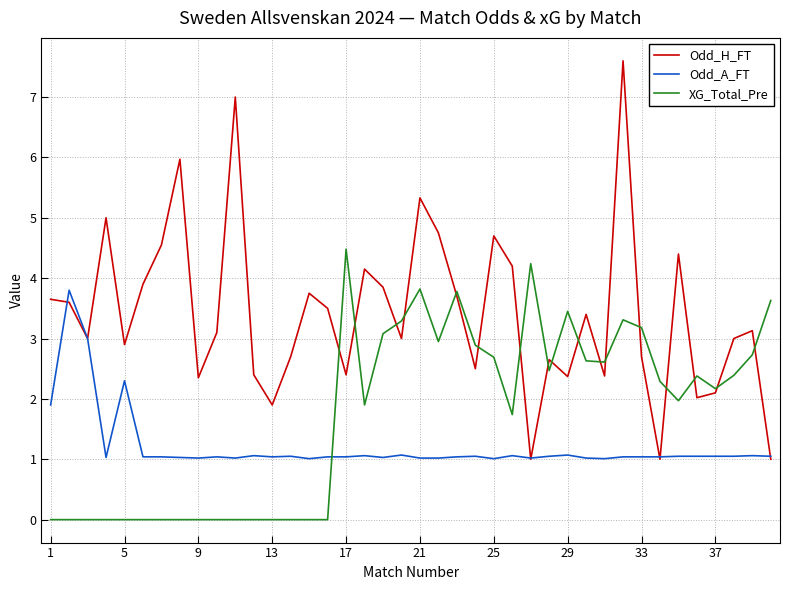

Rank the series by their average value, from highest to lowest.

Odd_H_FT, XG_Total_Pre, Odd_A_FT